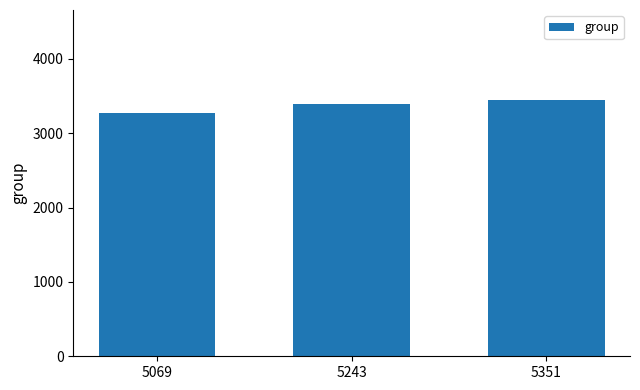

How many distinct data groups are displayed?

1